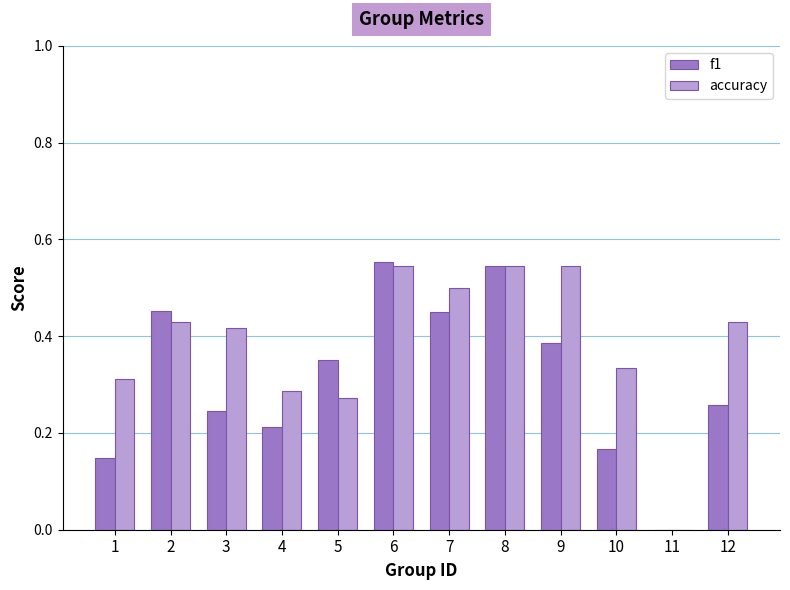

The value of f1 at 11 is -0.2. True or false?

False